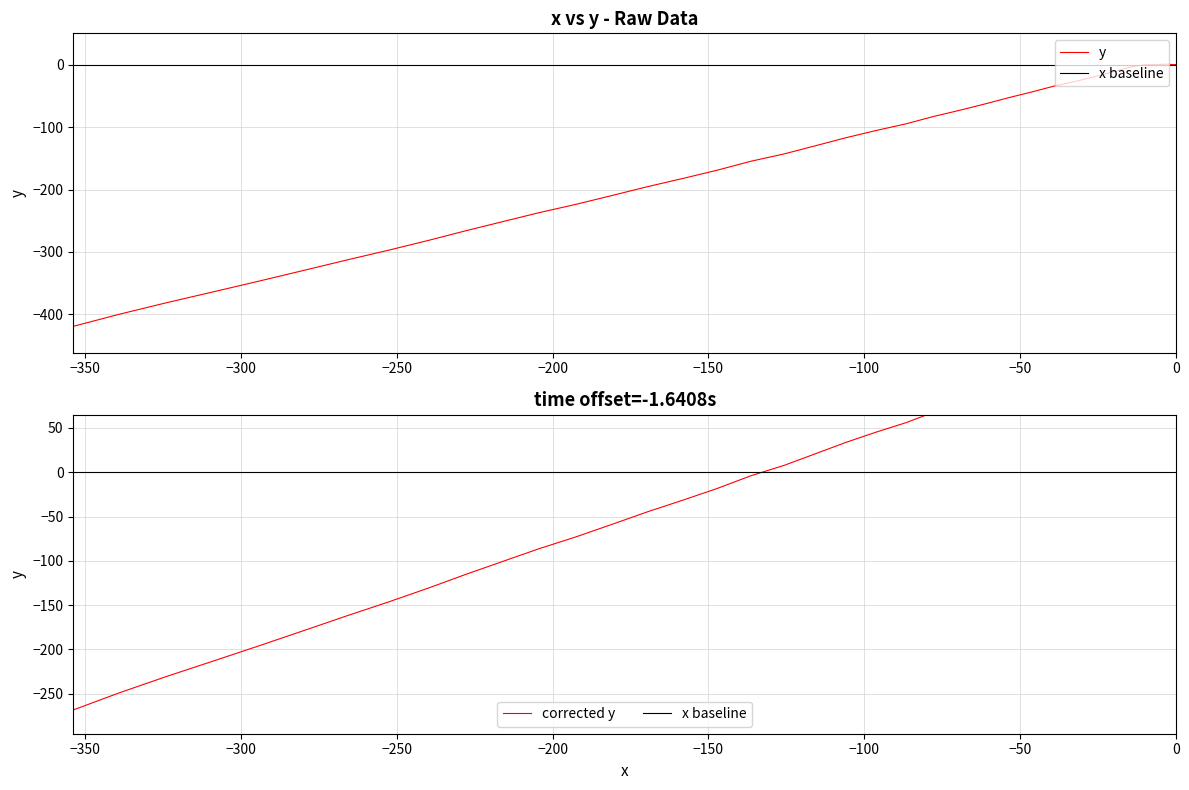

What is the average value of the y series?

-150.8